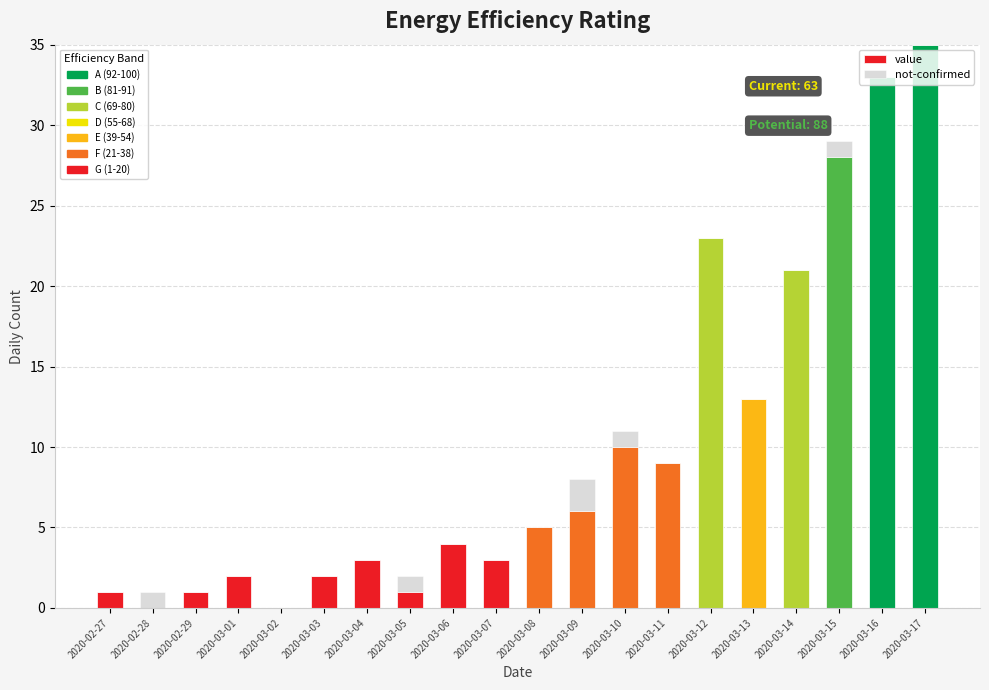

How many data points does each series have?

20